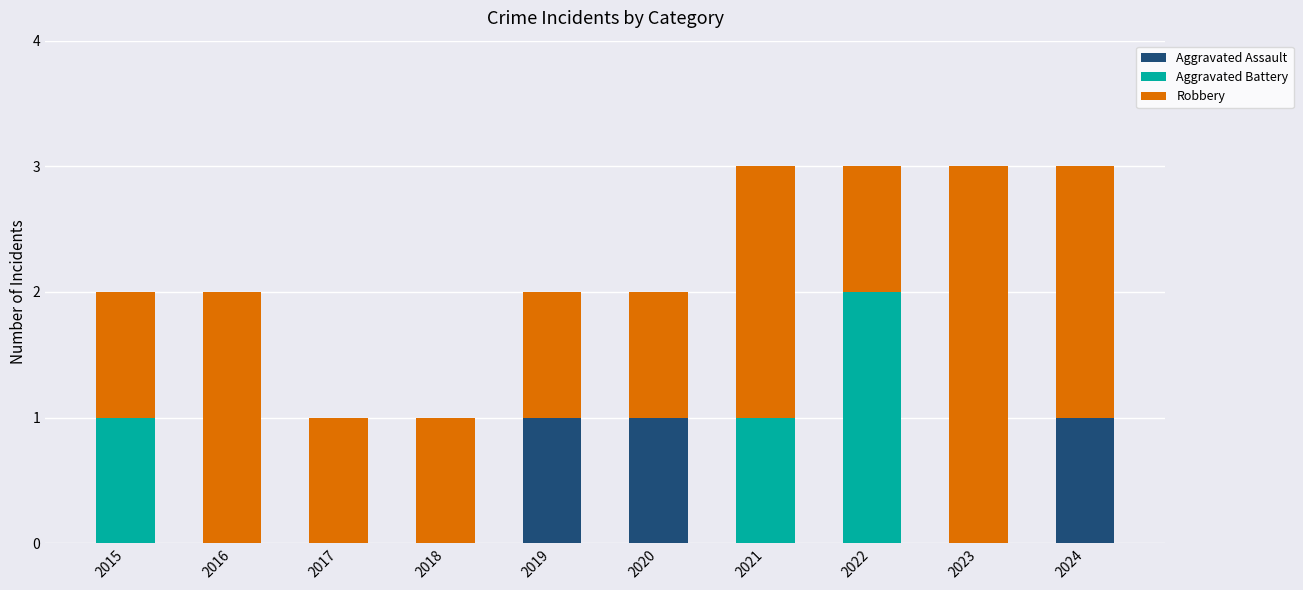

What is the sum of all Aggravated Assault values?

3